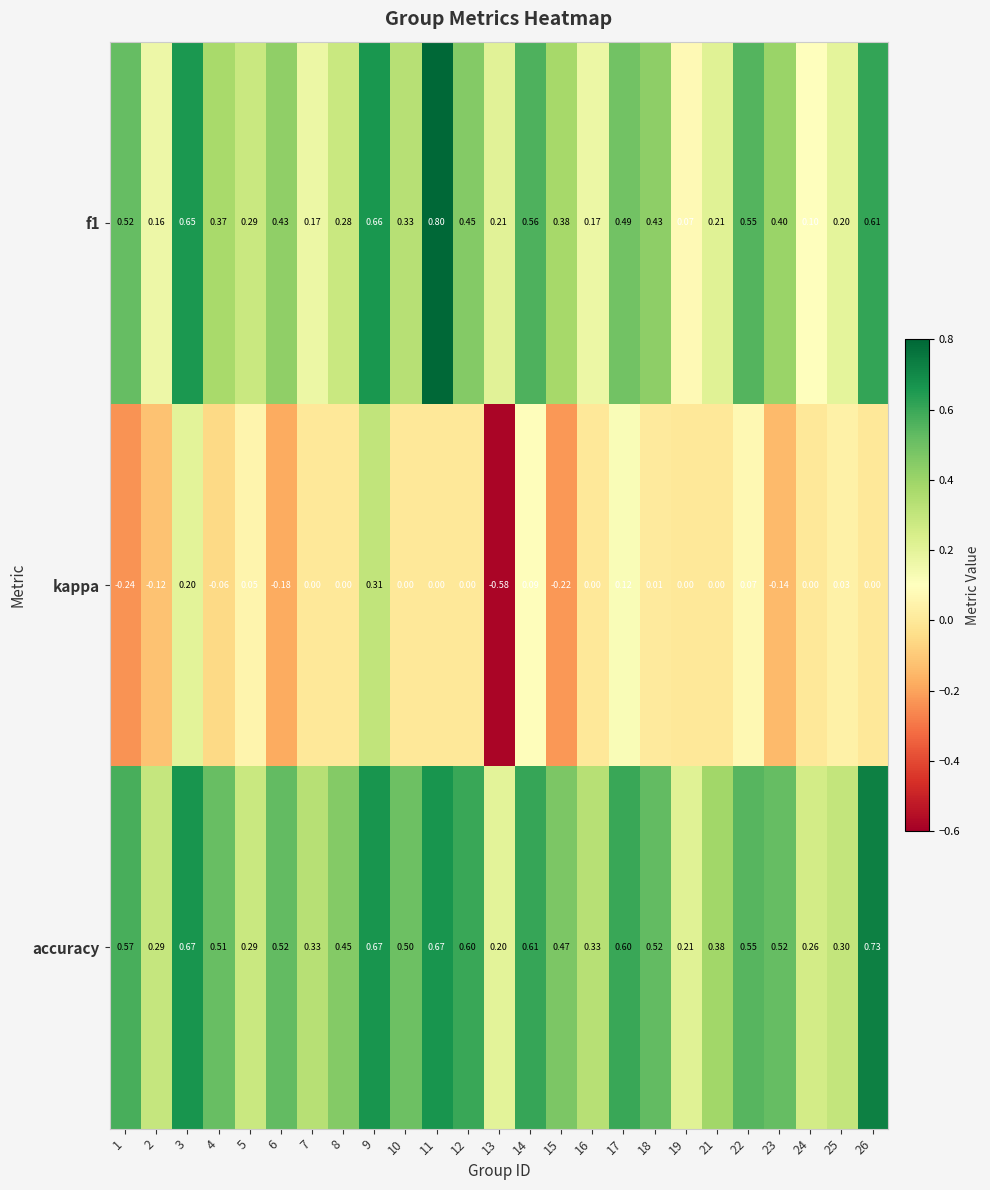

Which series has the widest spread of values?

kappa